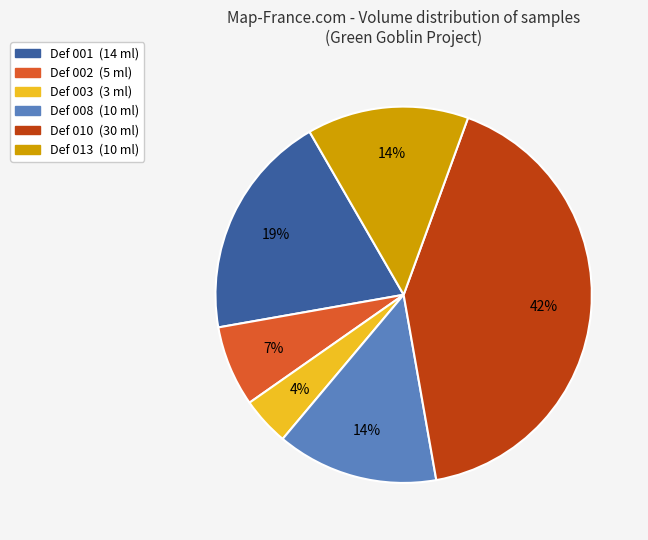

Which category has the smallest portion of the pie?

Def 003